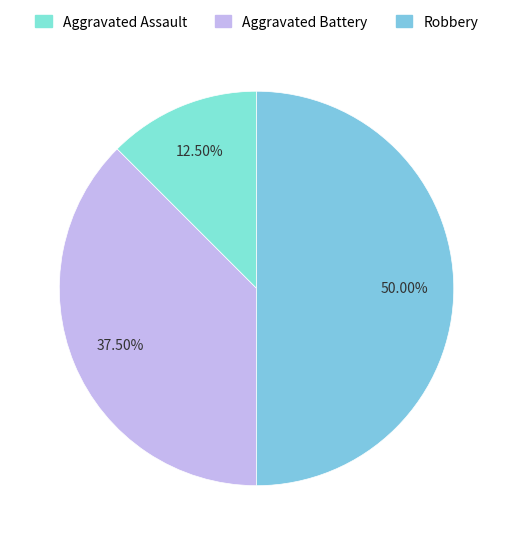

Count the number of slices in the pie.

3